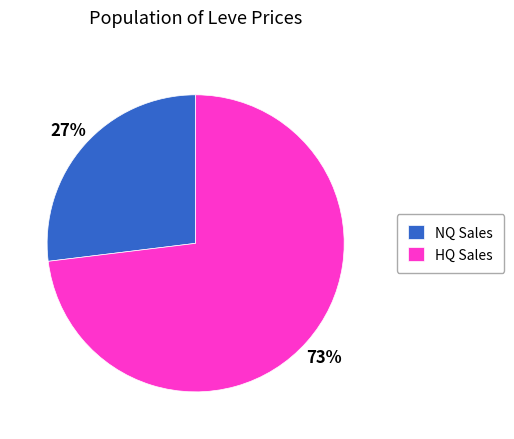

Rank the categories by value from lowest to highest.

NQ Sales, HQ Sales